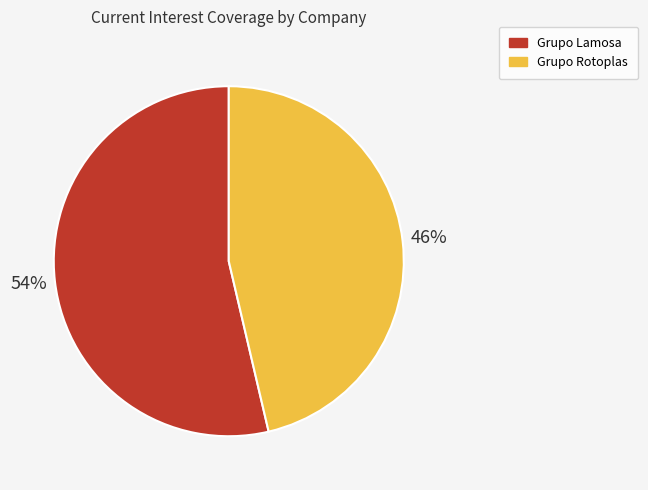

Combined, do Grupo Lamosa and Grupo Rotoplas account for over 50%?

Yes